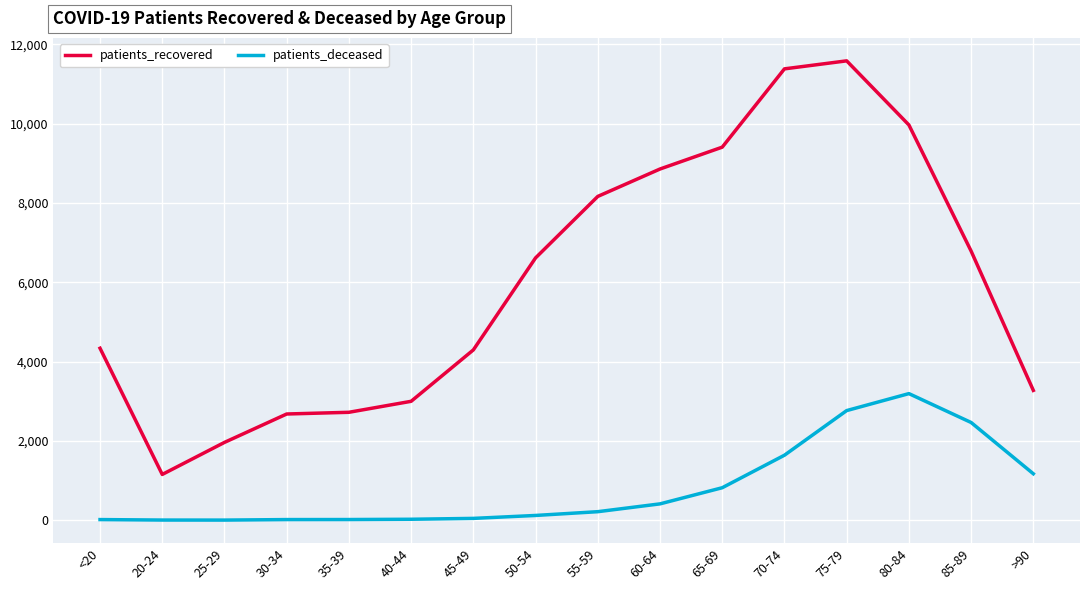

What is the total value across all series at 30-34?

2694